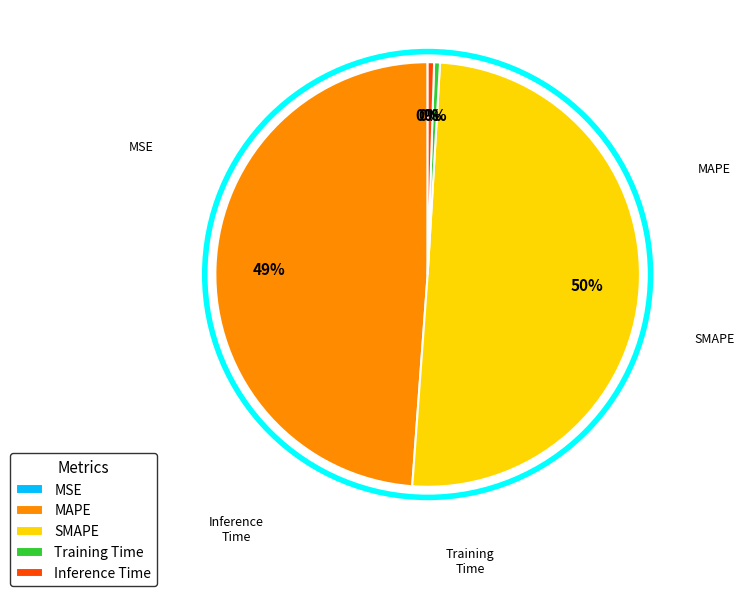

Do MAPE and Training Time together represent more than half of the pie?

No